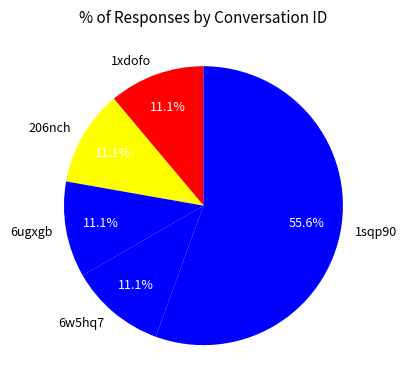

Which category accounts for the majority?

1sqp90